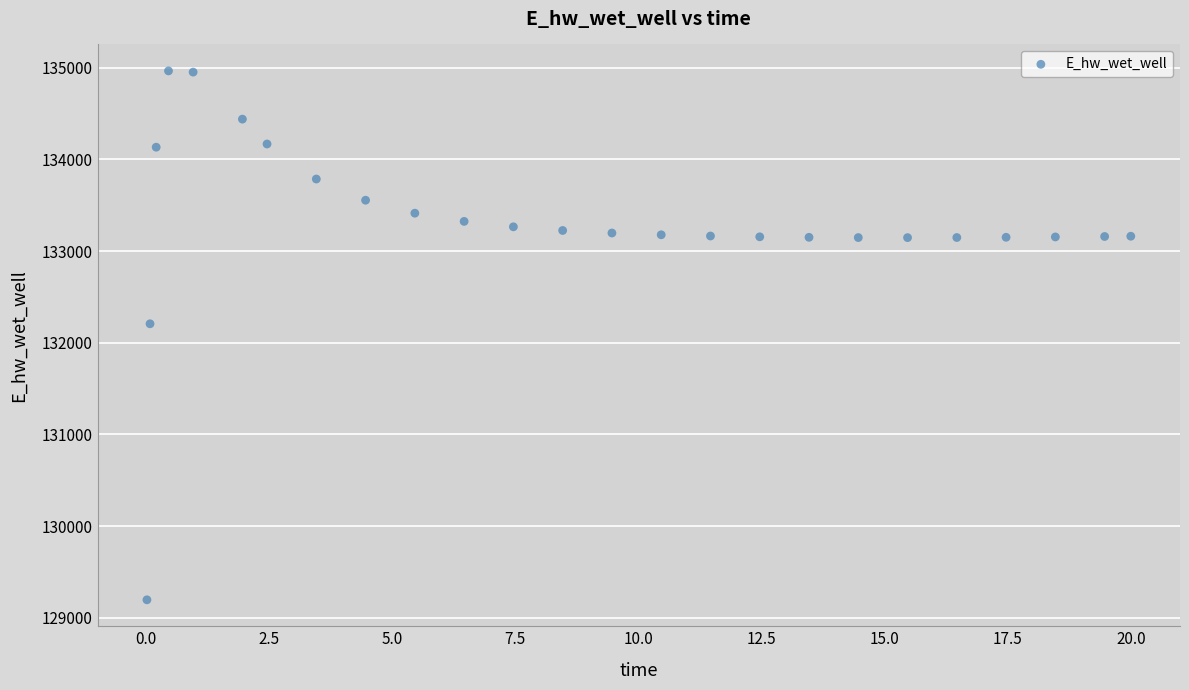

What Y value in the scatter plot is closest to 132081?

132207.2